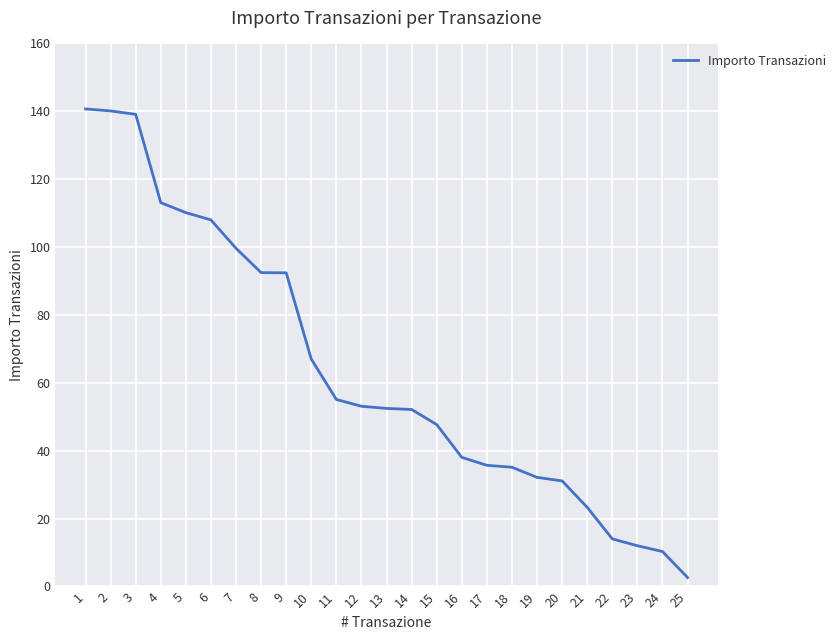

What is the difference between the maximum and minimum values?

138.1